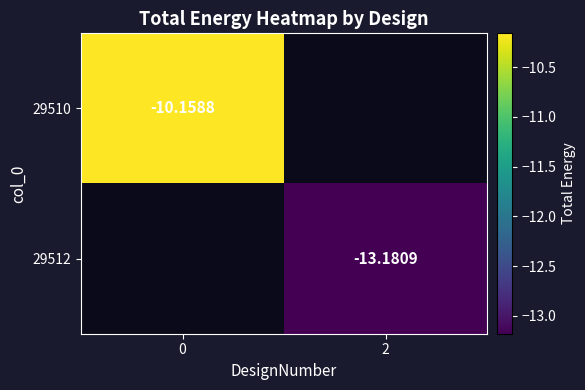

The 29510 series shows -10.2 at 0. True or false?

True